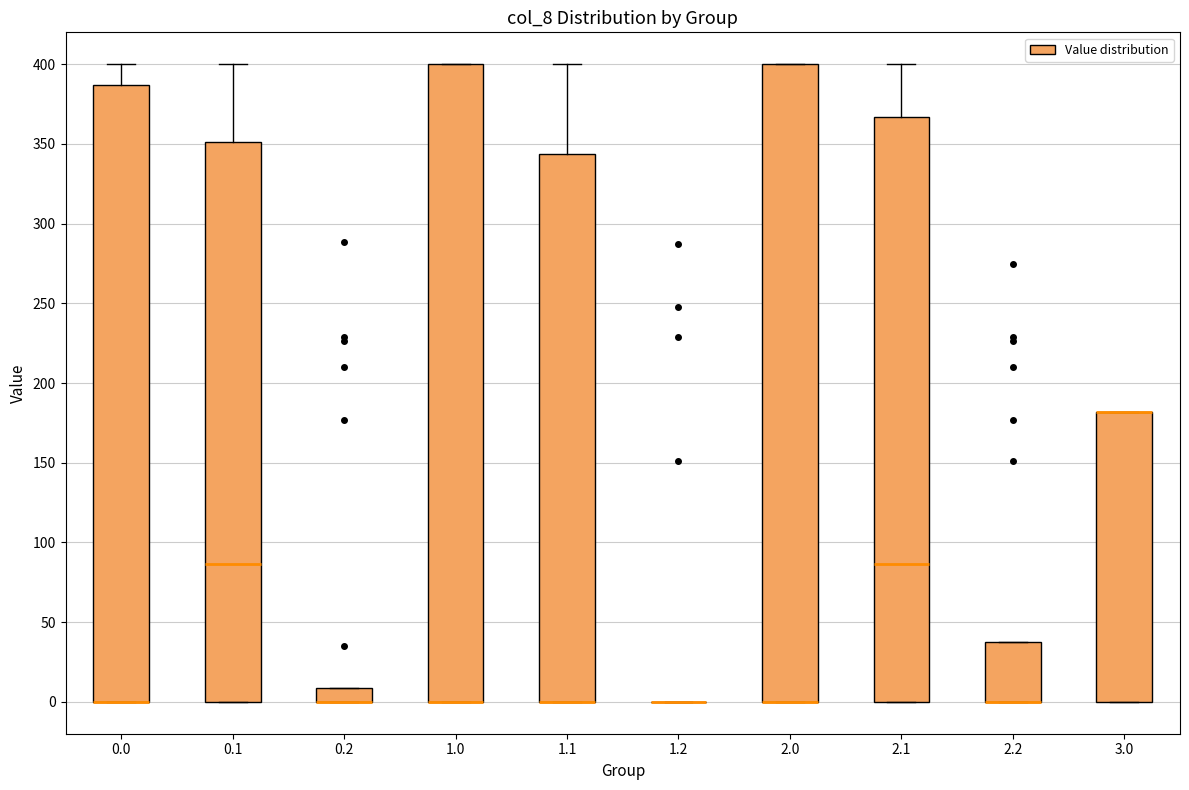

Where is the lower edge of the box at x = 2.0 on the y-axis? The values are not printed on the chart, so give them approximately, as read against the axis.

0